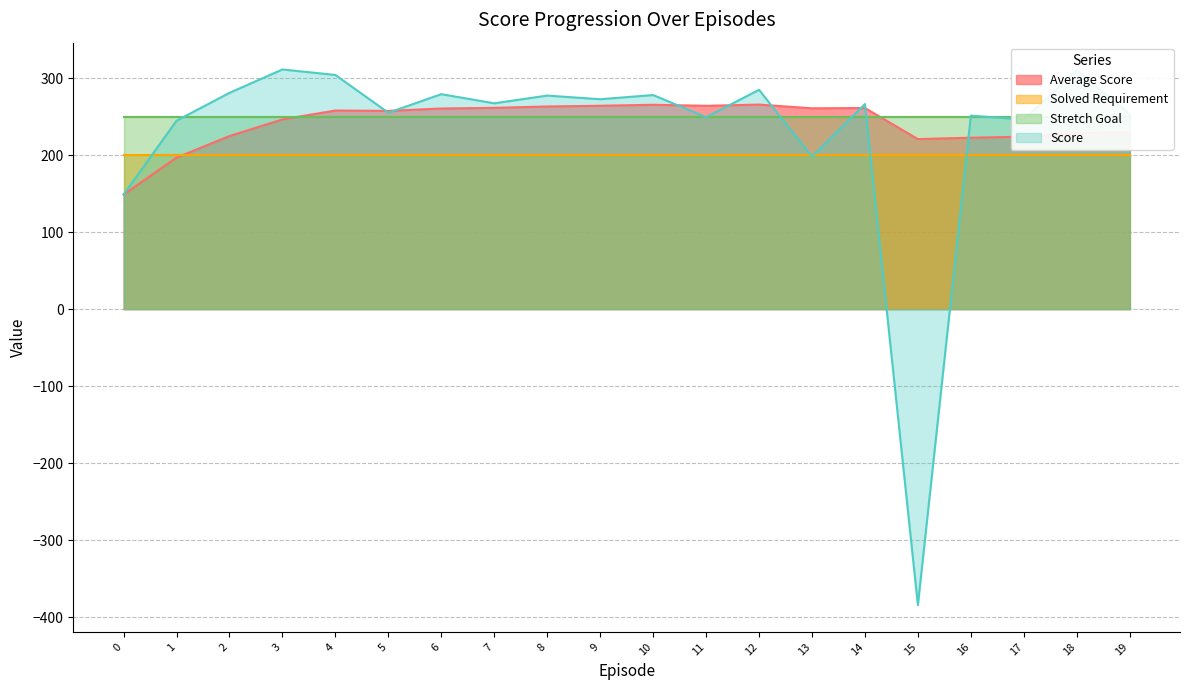

What is the maximum value for Score?

311.1